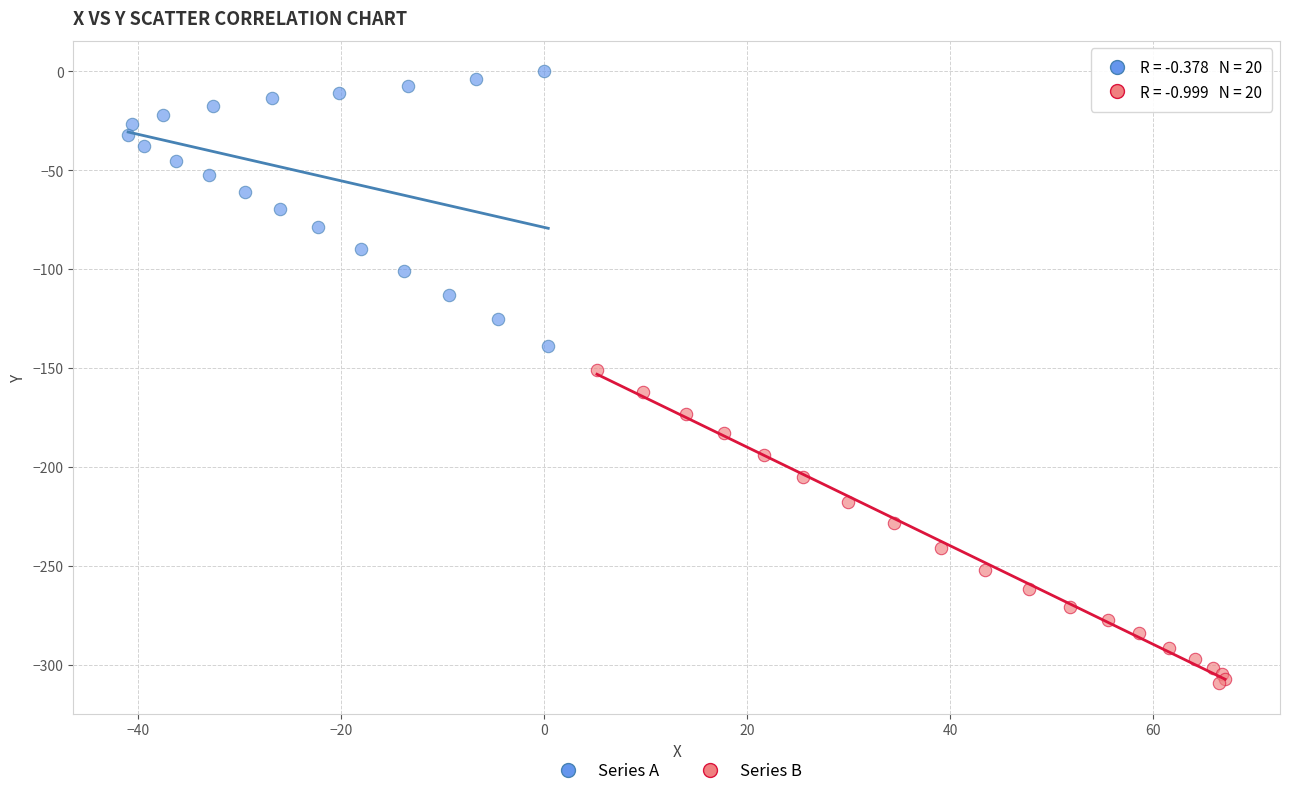

Which series contains the highest Y value?

Series A